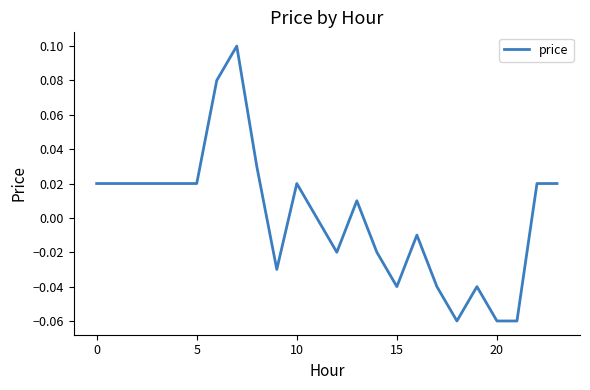

How many lines are shown in the chart?

1